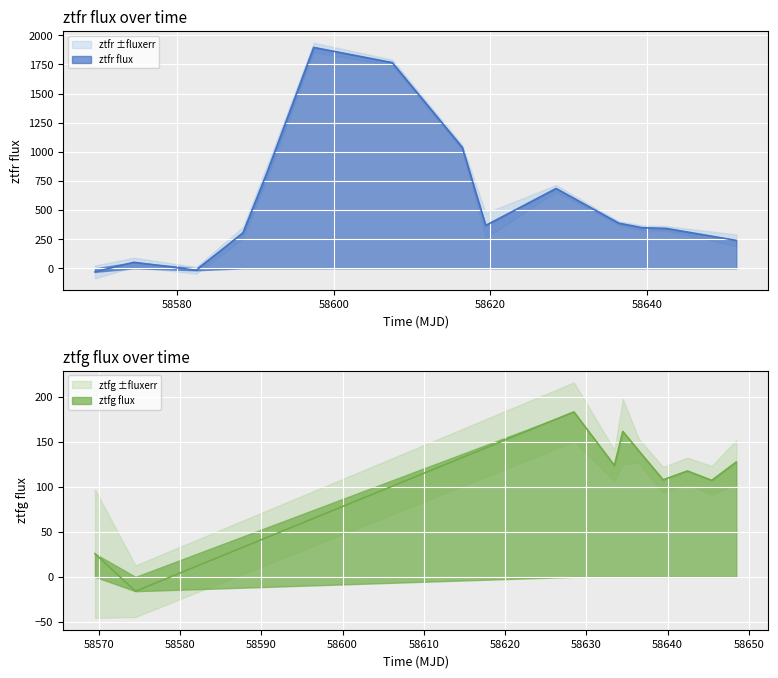

The value of ztfr_flux at 4 is 1379.3. True or false?

False